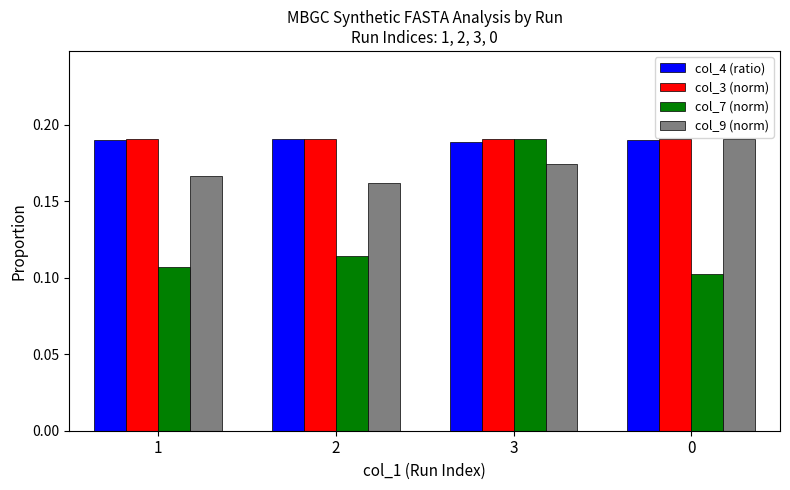

Count the number of data series in this chart.

4